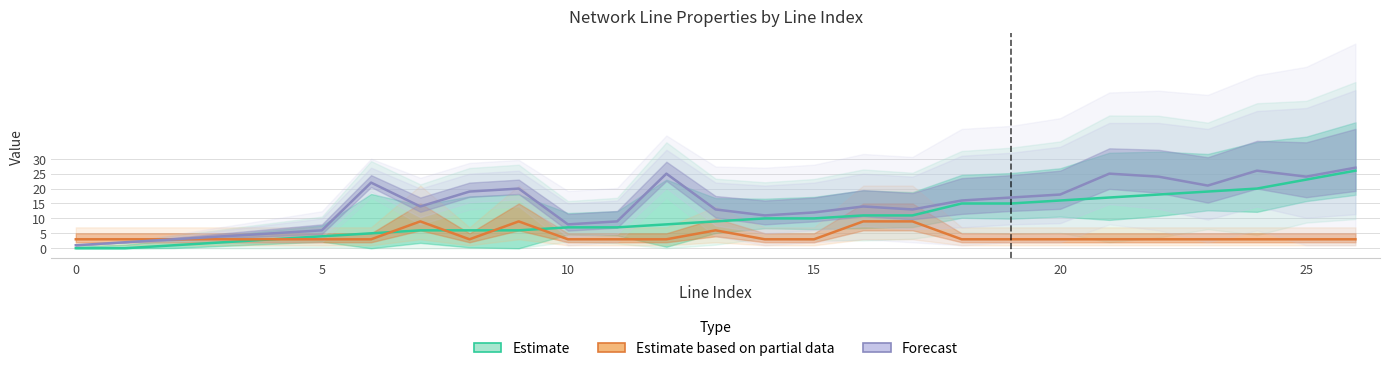

How many interior local valleys does the Estimate based on partial data series have?

1